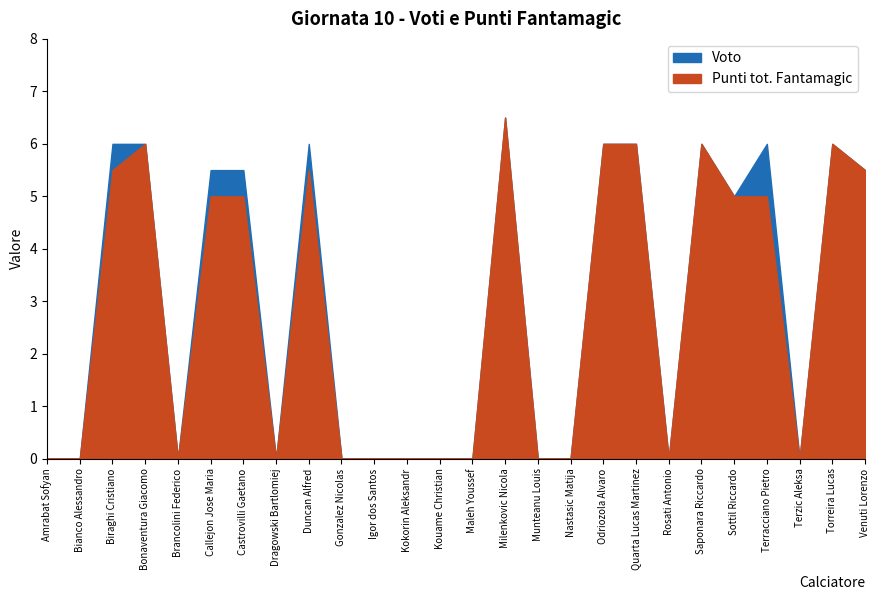

True or false: Punti tot. Fantamagic and Voto cross at least once.

False